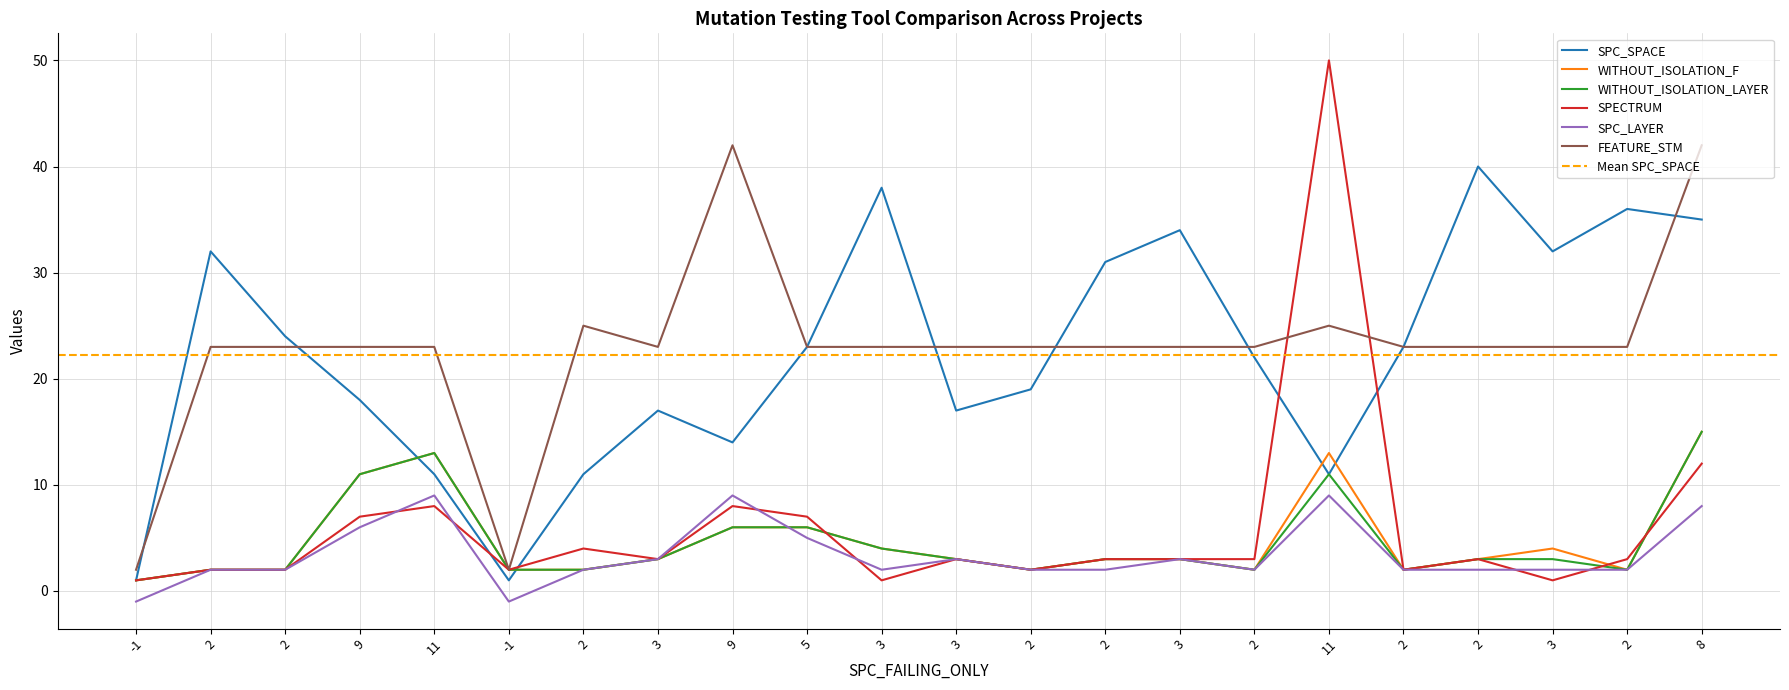

Reading left to right, list all the values displayed in this chart.

SPC_SPACE: -1=1	2=32	2=24	9=18	11=11	-1=1	2=11	3=17	9=14	5=23	3=38	3=17	2=19	2=31	3=34	2=22	11=11	2=23	2=40	3=32	2=36	8=35
WITHOUT_ISOLATION_F: -1=1	2=2	2=2	9=11	11=13	-1=2	2=2	3=3	9=6	5=6	3=4	3=3	2=2	2=3	3=3	2=2	11=13	2=2	2=3	3=4	2=2	8=15
WITHOUT_ISOLATION_LAYER: -1=1	2=2	2=2	9=11	11=13	-1=2	2=2	3=3	9=6	5=6	3=4	3=3	2=2	2=3	3=3	2=2	11=11	2=2	2=3	3=3	2=2	8=15
SPECTRUM: -1=1	2=2	2=2	9=7	11=8	-1=2	2=4	3=3	9=8	5=7	3=1	3=3	2=2	2=3	3=3	2=3	11=50	2=2	2=3	3=1	2=3	8=12
SPC_LAYER: -1=-1	2=2	2=2	9=6	11=9	-1=-1	2=2	3=3	9=9	5=5	3=2	3=3	2=2	2=2	3=3	2=2	11=9	2=2	2=2	3=2	2=2	8=8
FEATURE_STM: -1=2	2=23	2=23	9=23	11=23	-1=2	2=25	3=23	9=42	5=23	3=23	3=23	2=23	2=23	3=23	2=23	11=25	2=23	2=23	3=23	2=23	8=42